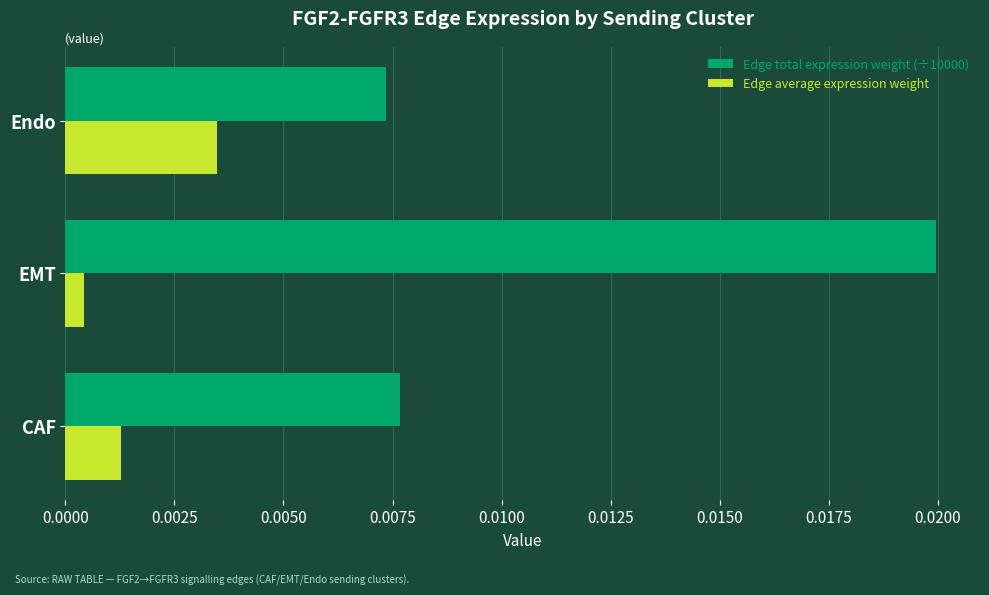

At which category does the chart reach its minimum across all series?

EMT